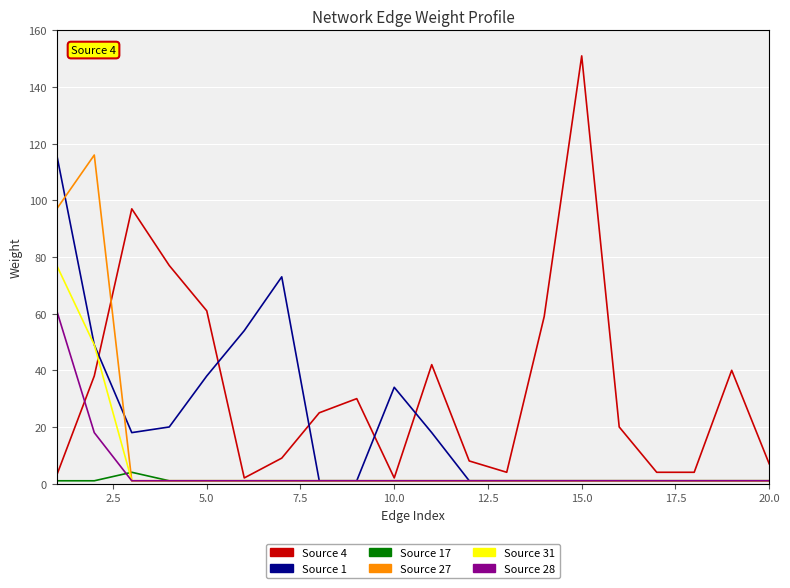

What is the greatest value displayed?

151